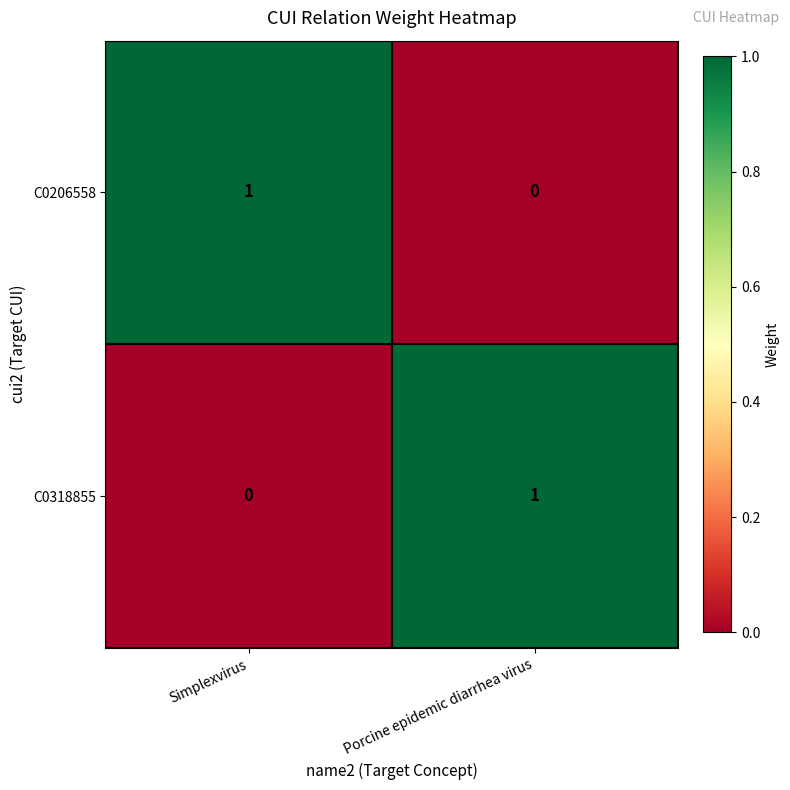

Reading right to left, list all the values displayed in this chart.

C0206558: 0	1
C0318855: 1	0